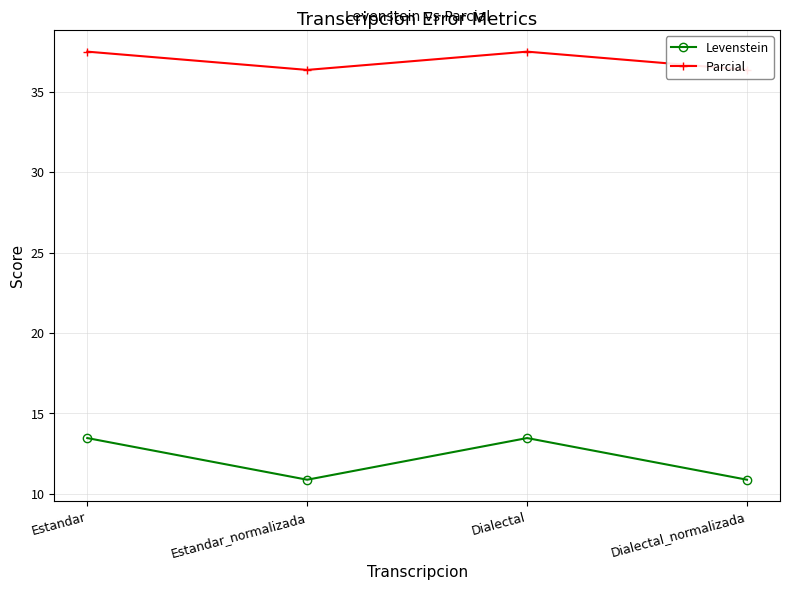

True or false: Parcial and Levenstein cross at least once.

False